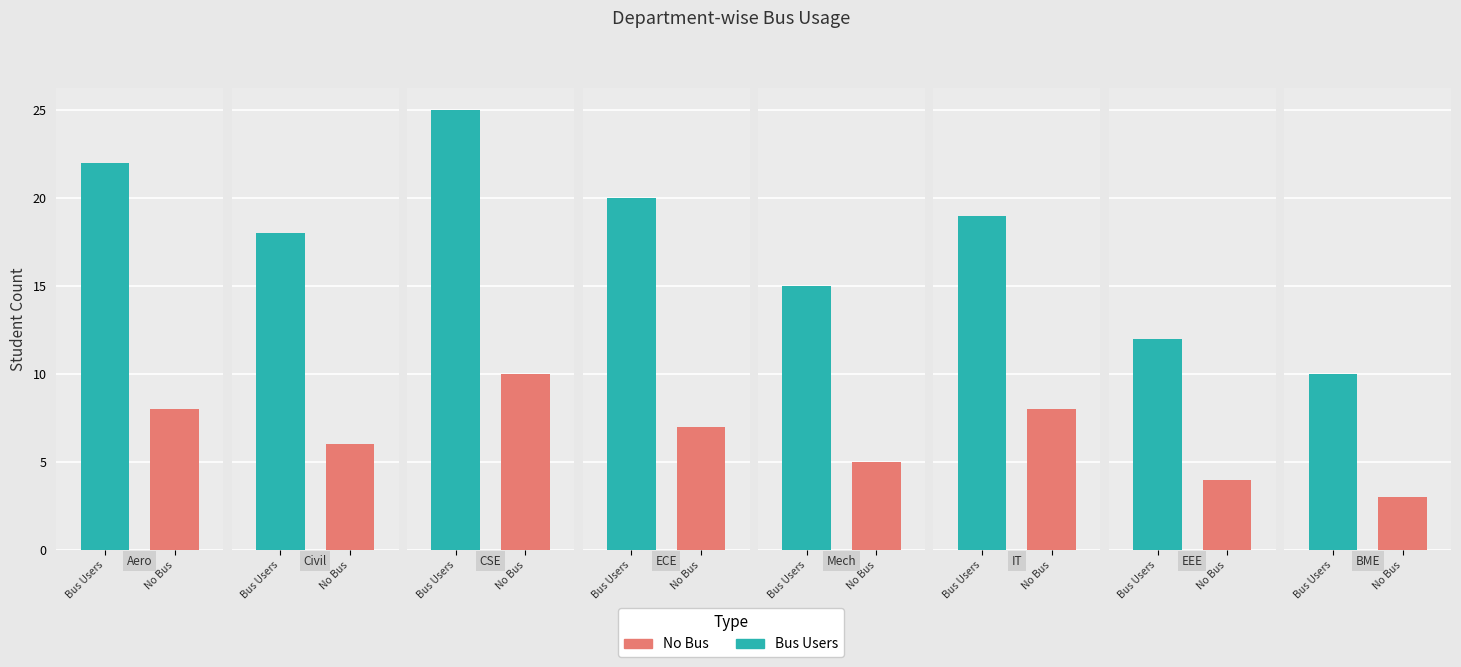

The value of No Bus at 6 is 4. True or false?

True